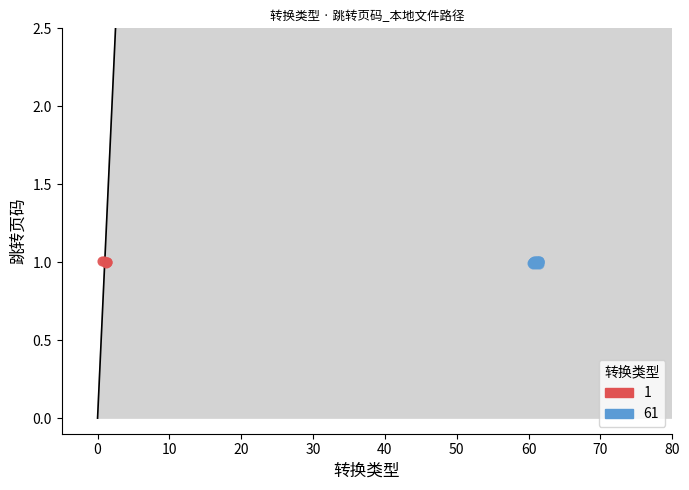

Which series has the largest Y range (max minus min)?

61